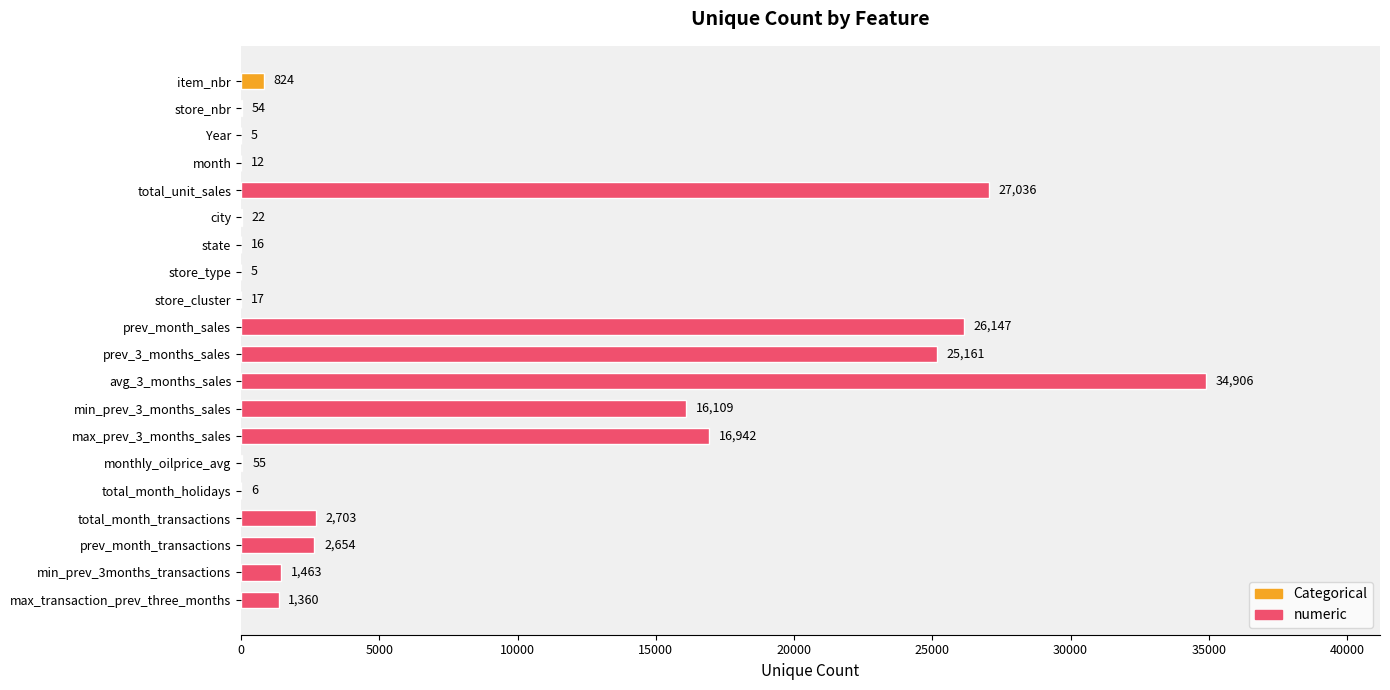

Reading bottom to top, extract all data points from this chart.

max_transaction_prev_three_months=1360	min_prev_3months_transactions=1463	prev_month_transactions=2654	total_month_transactions=2703	total_month_holidays=6	monthly_oilprice_avg=55	max_prev_3_months_sales=16942	min_prev_3_months_sales=16109	avg_3_months_sales=34906	prev_3_months_sales=25161	prev_month_sales=26147	store_cluster=17	store_type=5	state=16	city=22	total_unit_sales=27036	month=12	Year=5	store_nbr=54	item_nbr=824